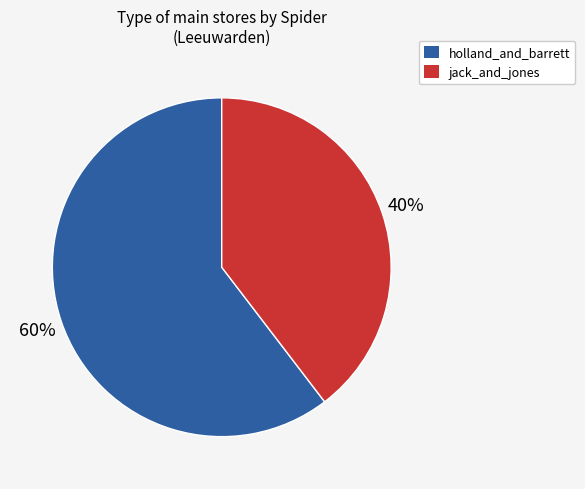

To the nearest percent, what percentage of the pie is jack_and_jones?

40%